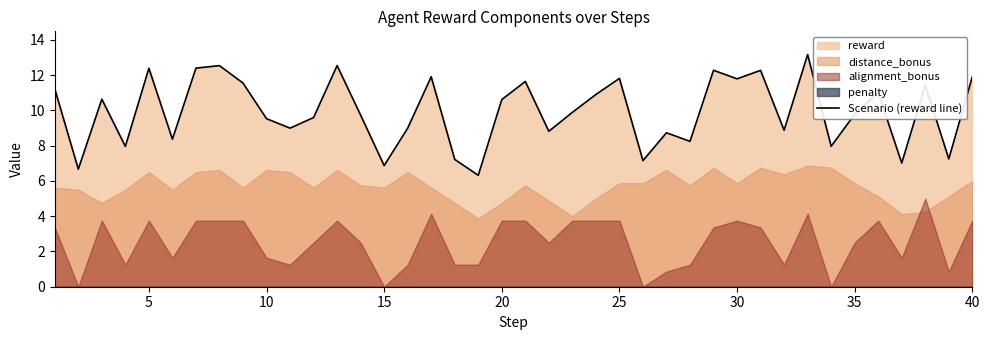

What is the maximum value for Scenario (reward line)?

13.2